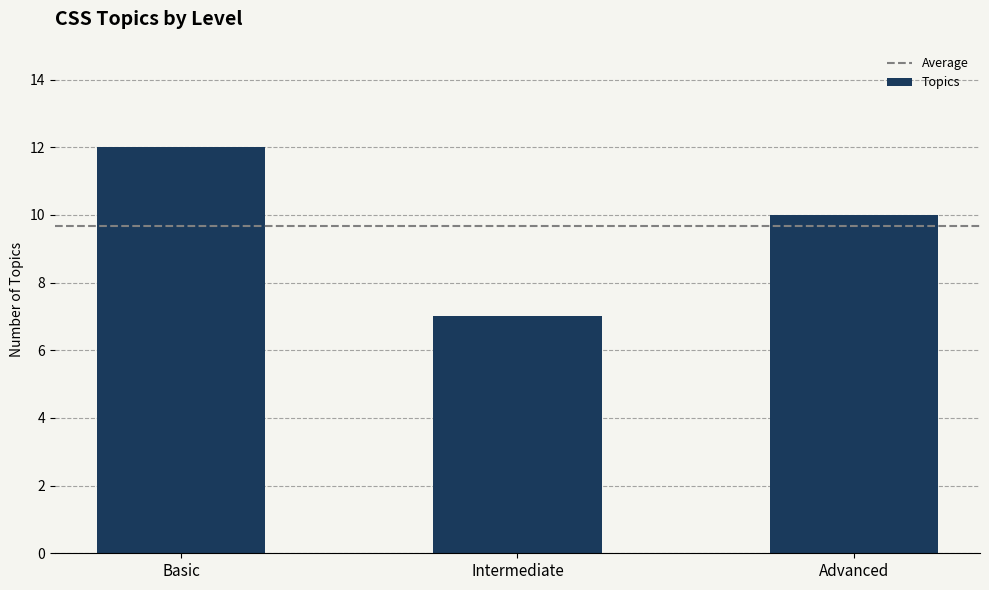

Reading left to right, what are all the values shown in this chart?

Basic=12	Intermediate=7	Advanced=10